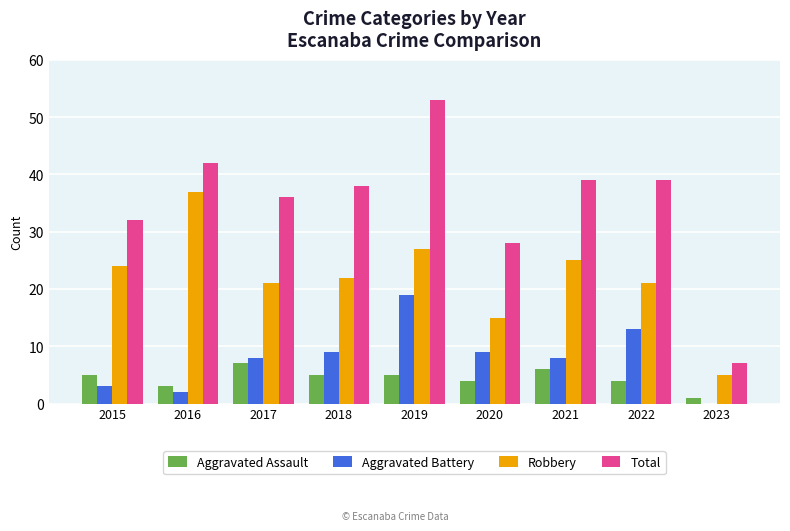

What are all the series names shown in the legend?

Aggravated Assault, Aggravated Battery, Robbery, Total